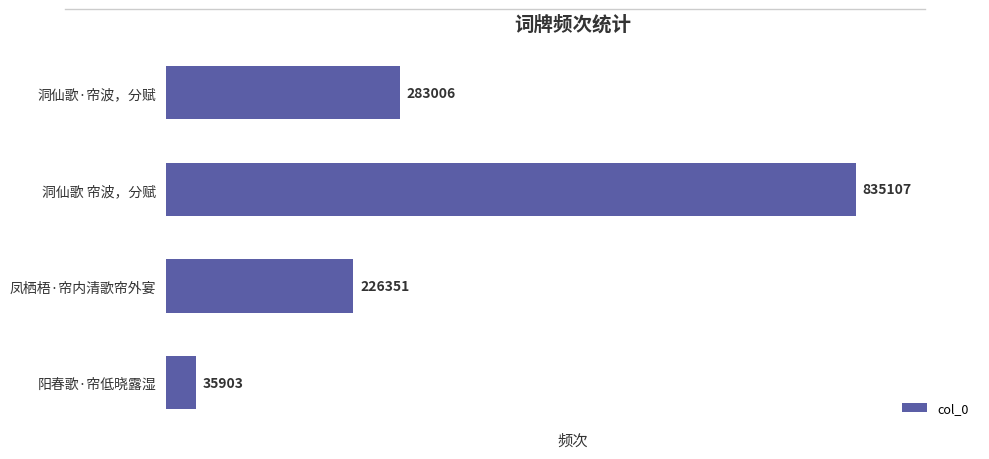

What is the ratio of the value at 洞仙歌·帘波，分赋 to the value at 阳春歌·帘低晓露湿?

7.9